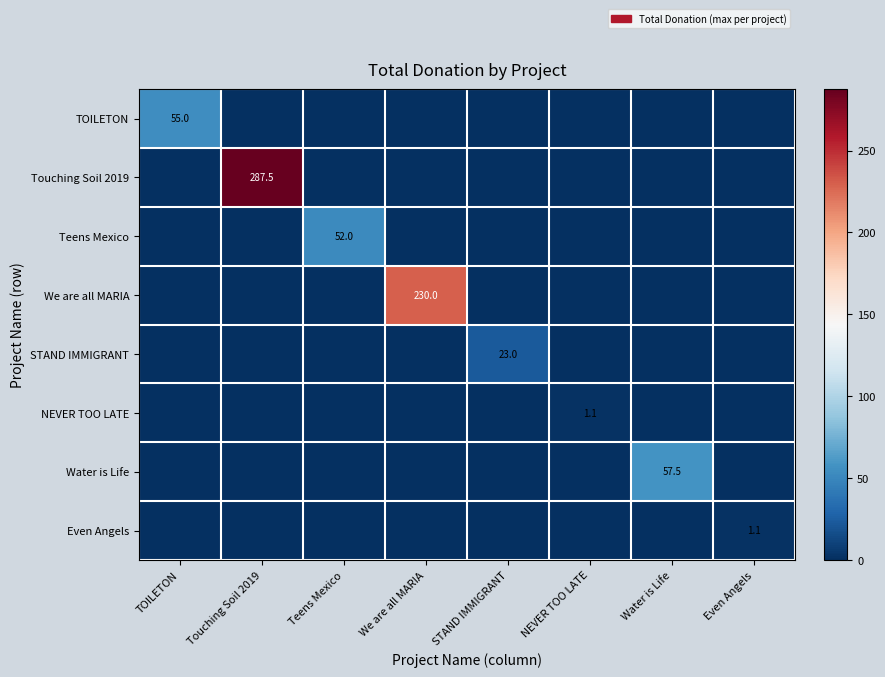

Is the value of We are all MARIA at We are all MARIA greater than the value of Teens Mexico at Teens Mexico?

Yes